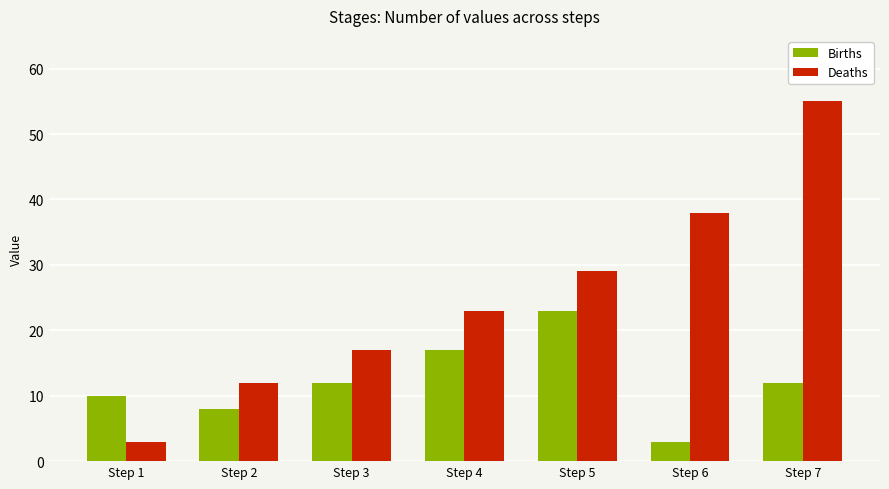

What is the average value of the Deaths series?

25